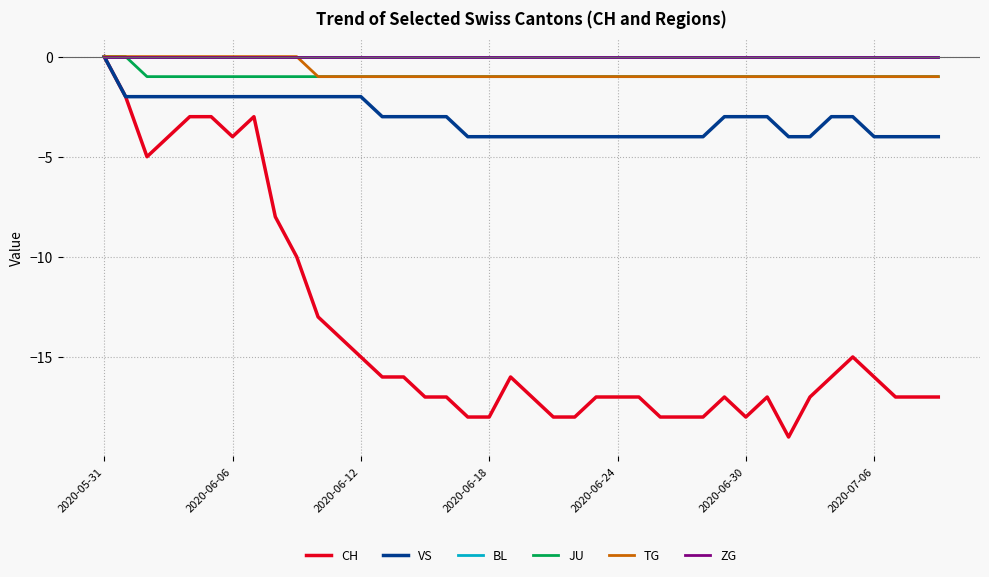

Is this an area chart (filled region under the line)?

No